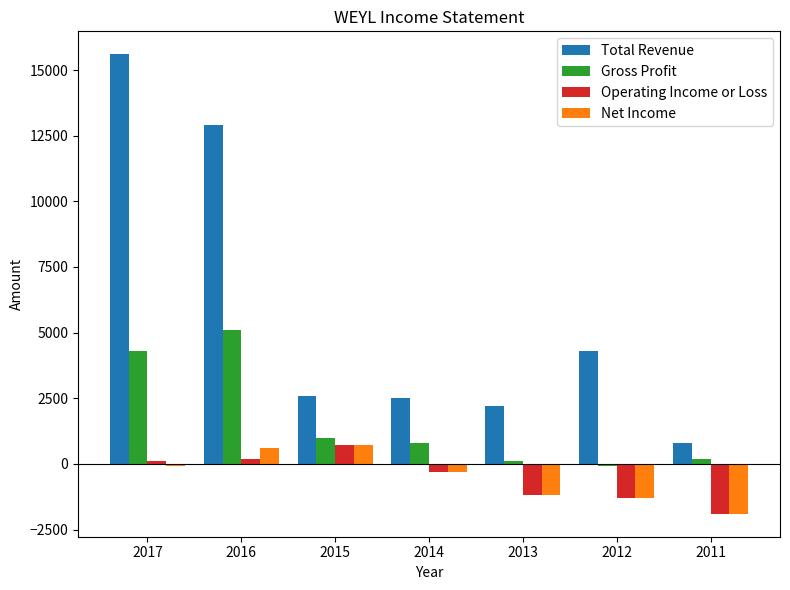

What is the difference between the Total Revenue values at 2012 and 2015?

1700